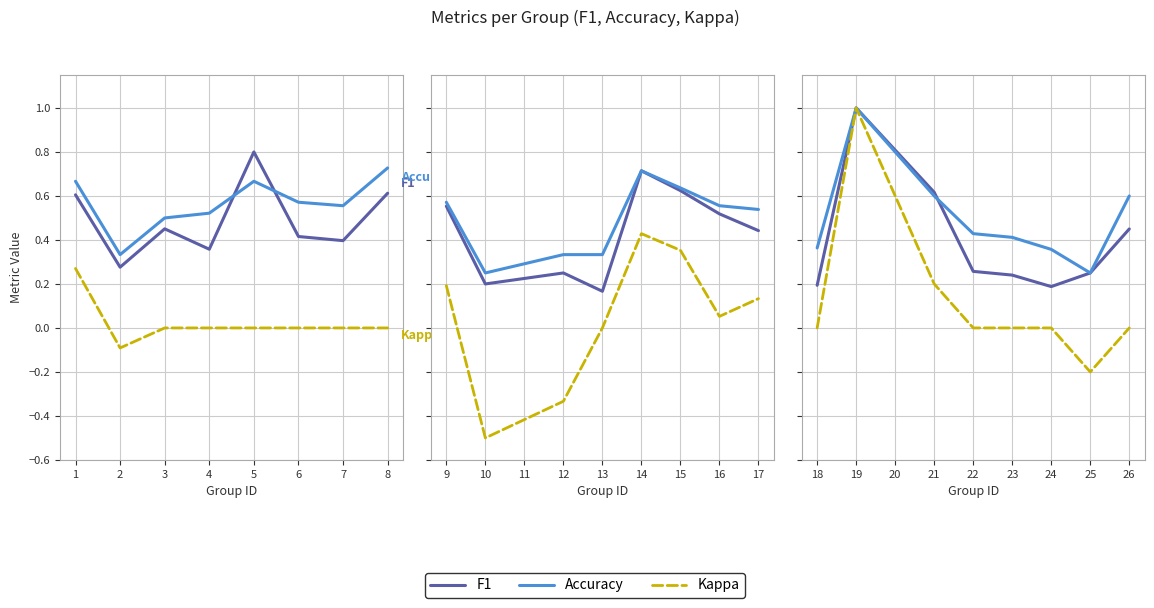

Does the chart have visible grid lines?

Yes